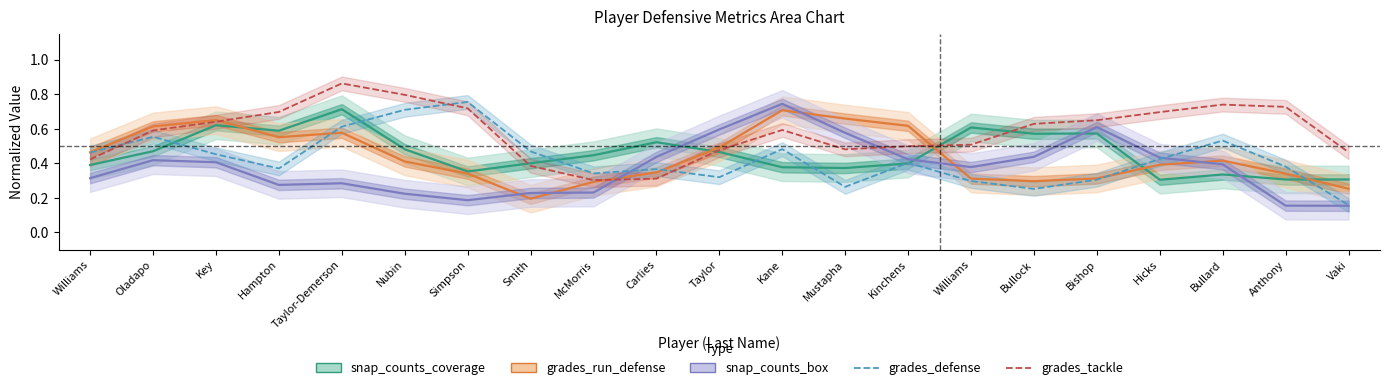

In snap_counts_box, how many points are lower than both neighbors (excluding endpoints)?

3